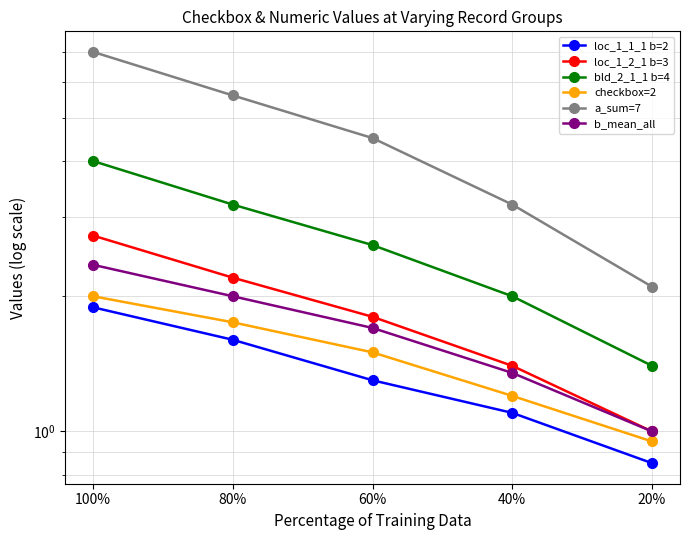

Rank the series at 80% from lowest to highest value.

loc_1_1_1 b=2, checkbox=2, b_mean_all, loc_1_2_1 b=3, bld_2_1_1 b=4, a_sum=7